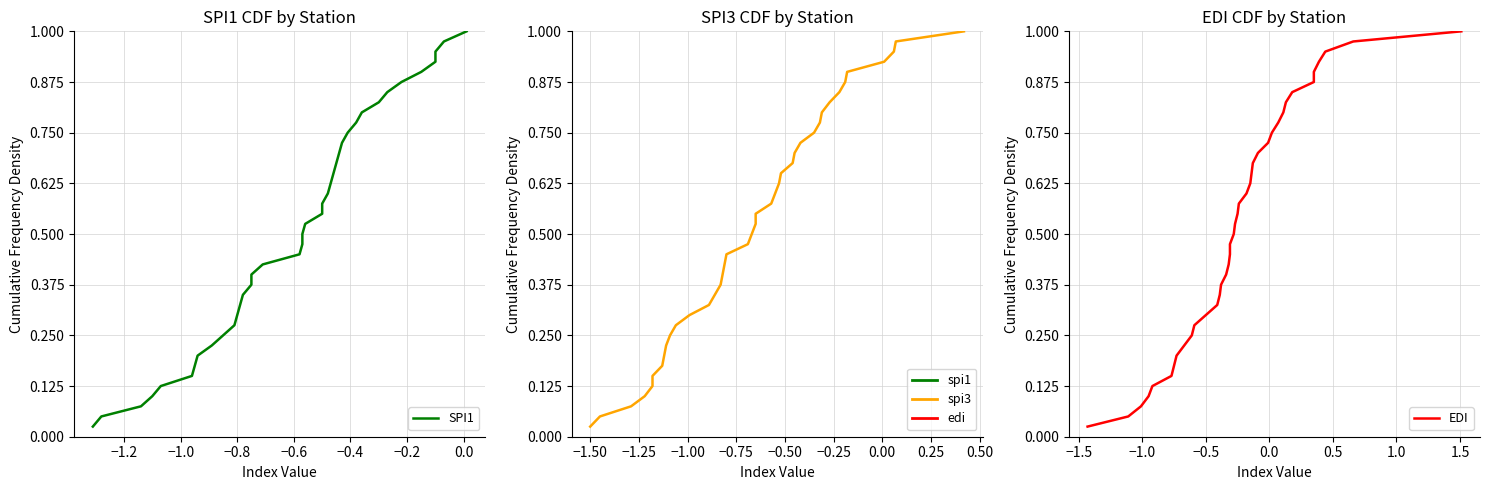

True or false: SPI3 and SPI1 cross at least once.

False